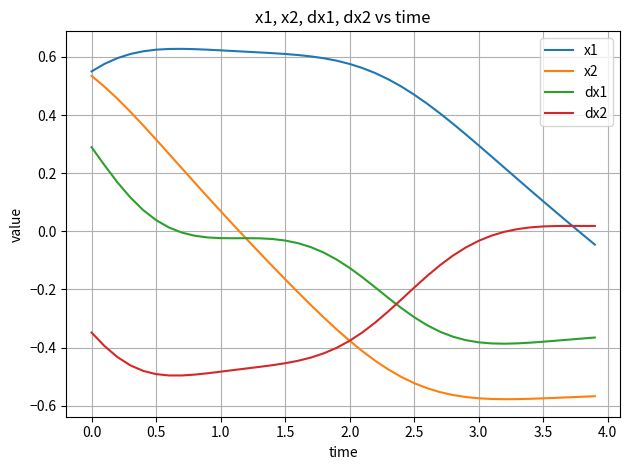

True or false: x1 and dx1 cross at least once.

False